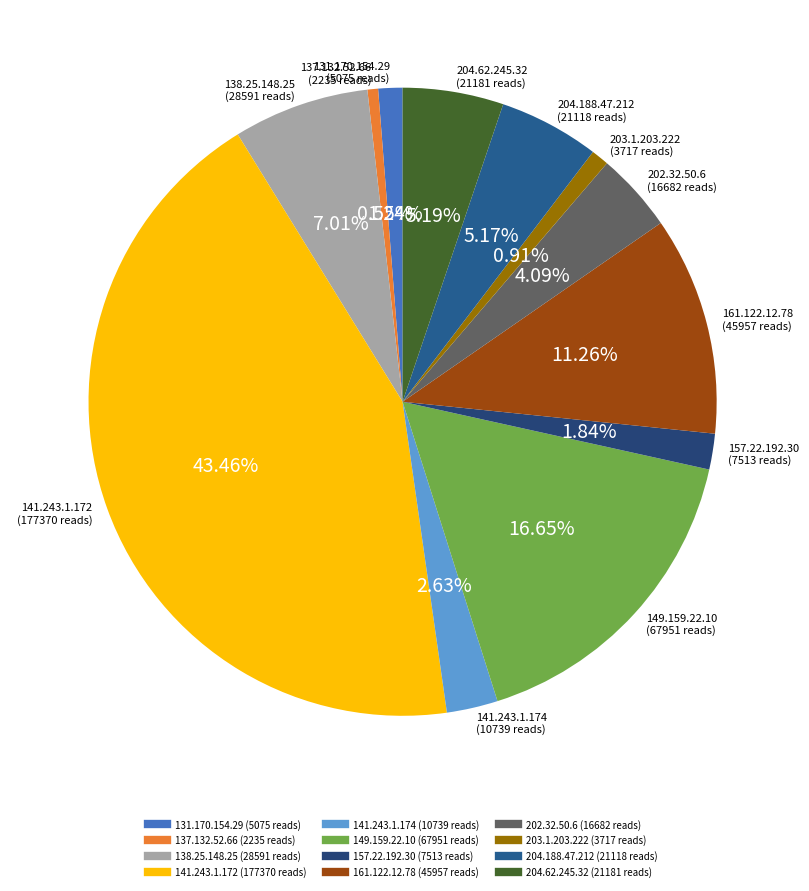

Which has a higher value, 131.170.154.29 or 138.25.148.25?

138.25.148.25